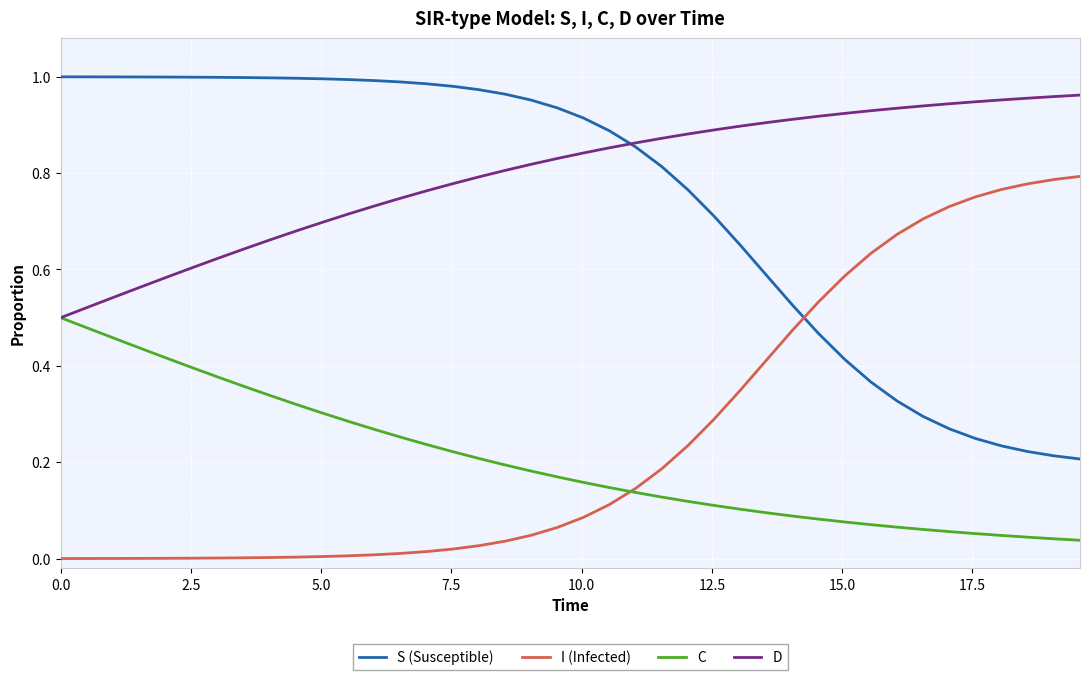

Which series has the largest total across all categories?

D